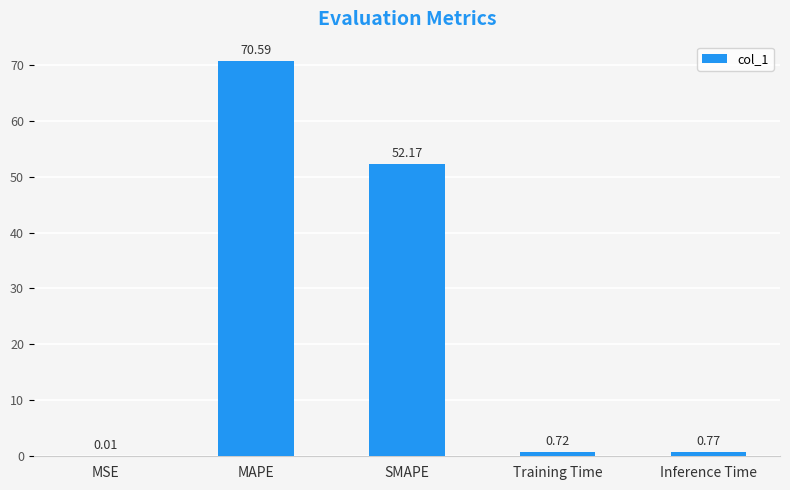

At which label is the value closest to 35?

SMAPE